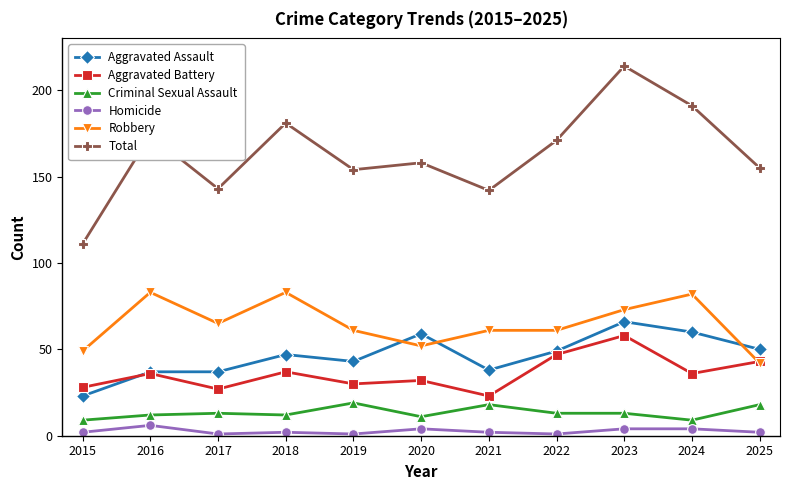

True or false: Criminal Sexual Assault and Total cross at least once.

False